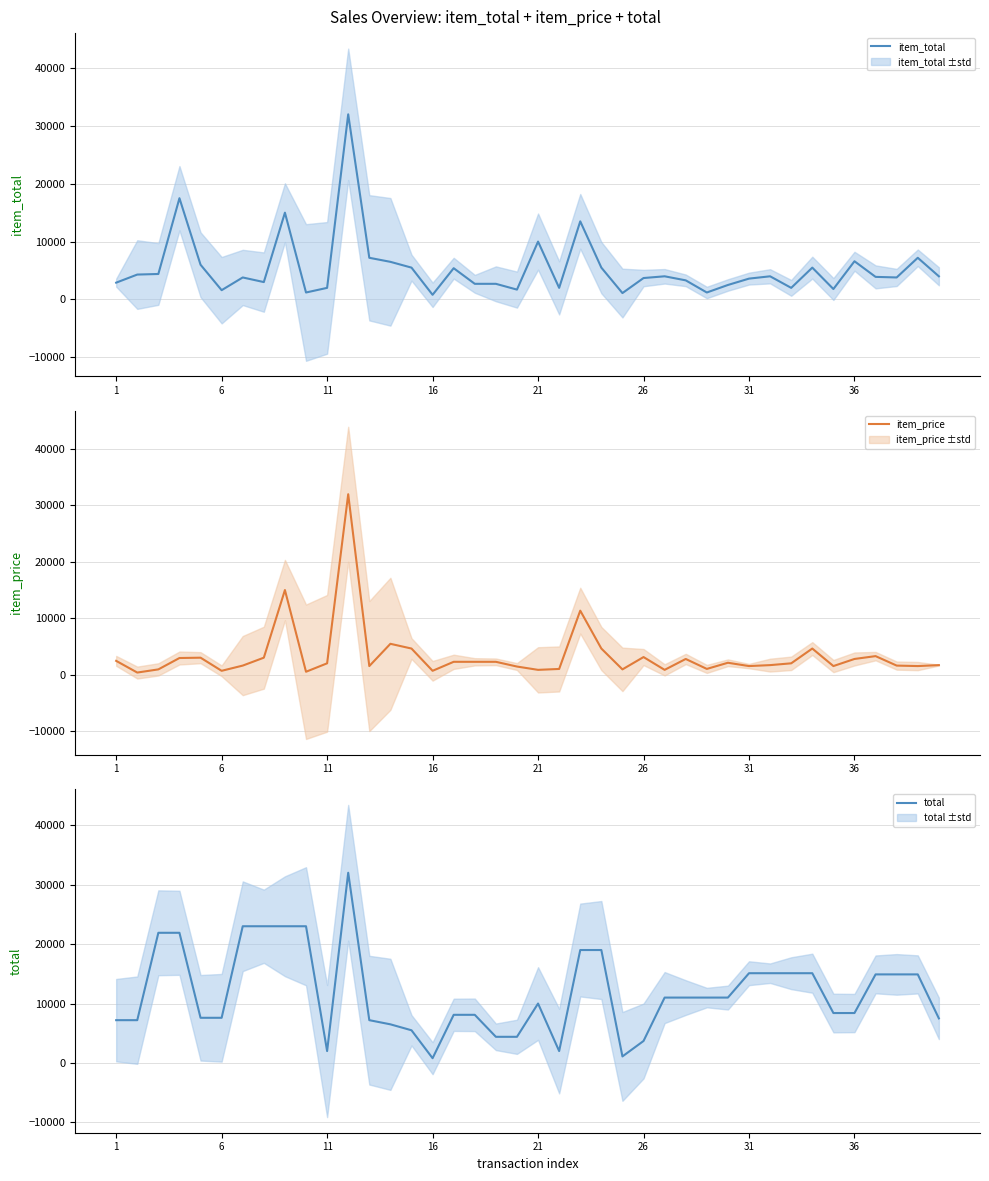

True or false: item_total has more than 2 interior local peaks.

True